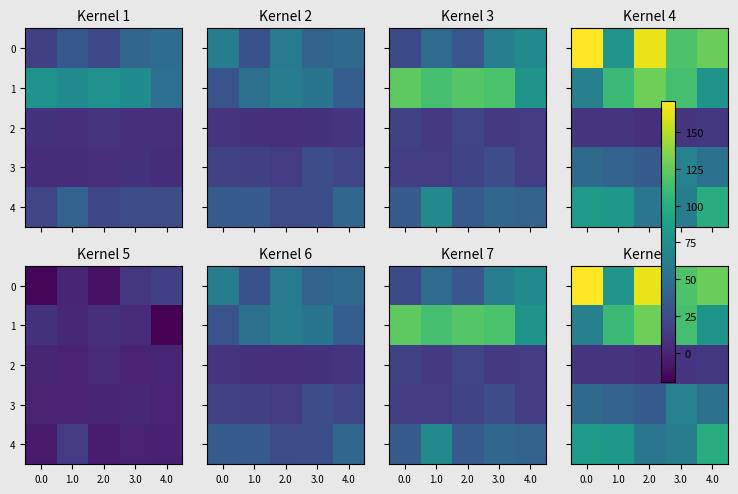

What is the sum of all 3 values?

239